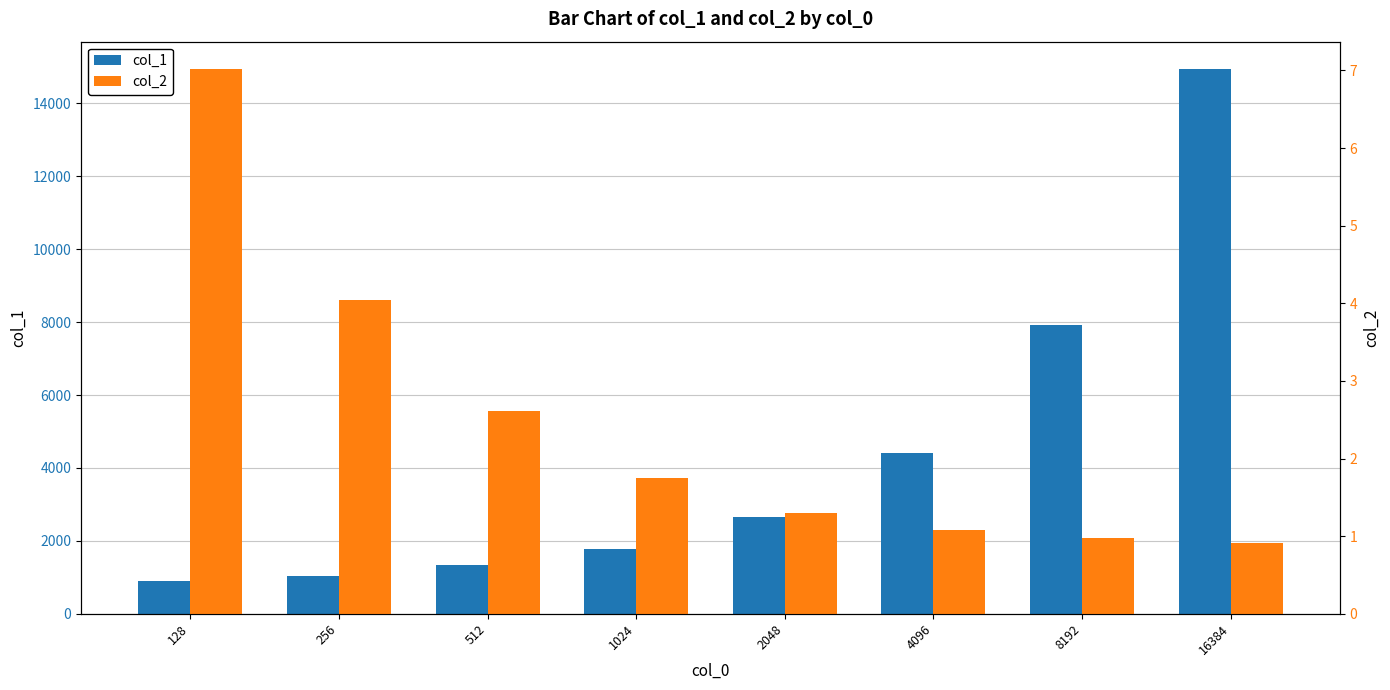

Between 128 and 16384, which series saw the biggest shift?

col_1